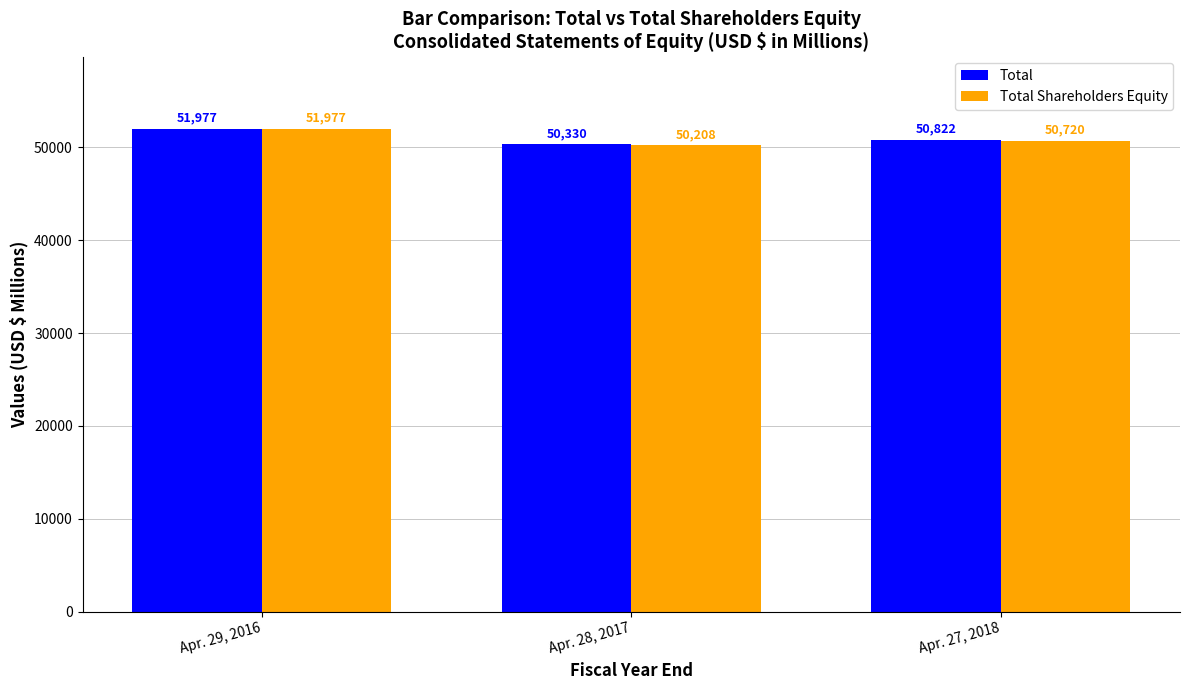

What is the total value across all series at Apr. 28, 2017?

100538